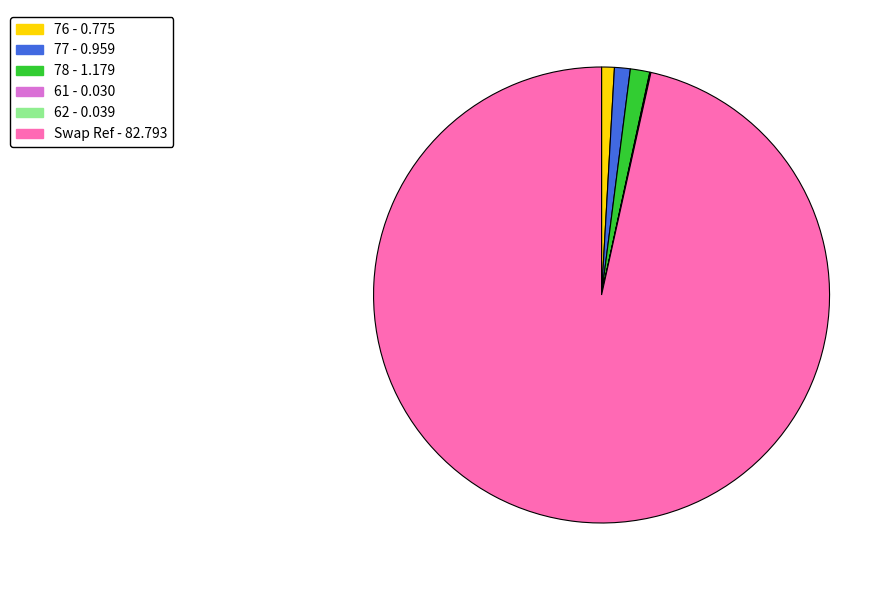

The 78 - 1.179 slice represents 1% of the pie. True or false?

True